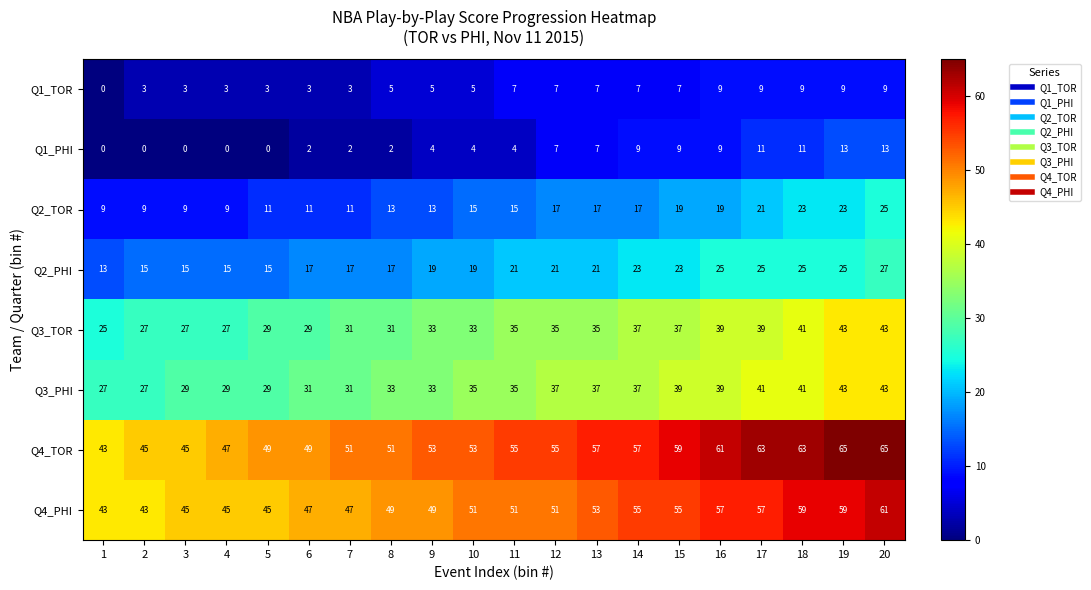

True or false: Q3_PHI has a value of 37 at 14.

True